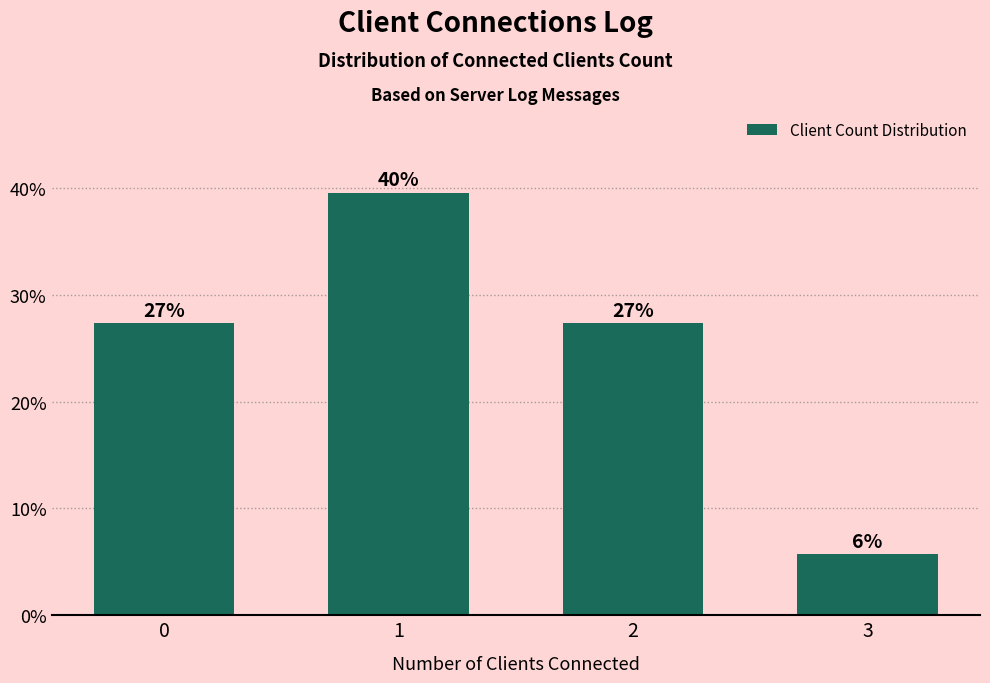

Does the chart contain any negative values?

No